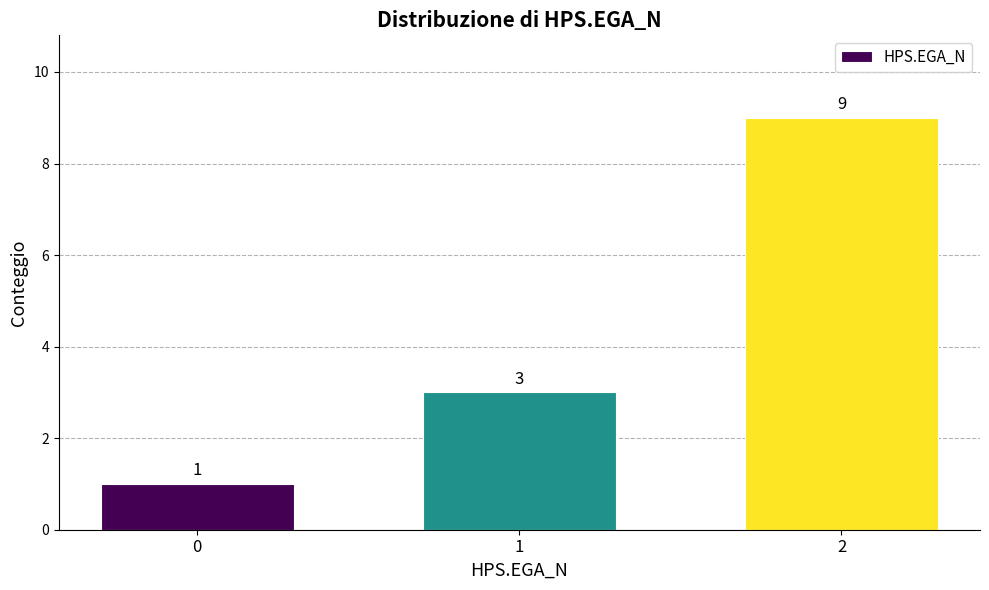

Reading left to right, list all the values displayed in this chart.

1	3	9